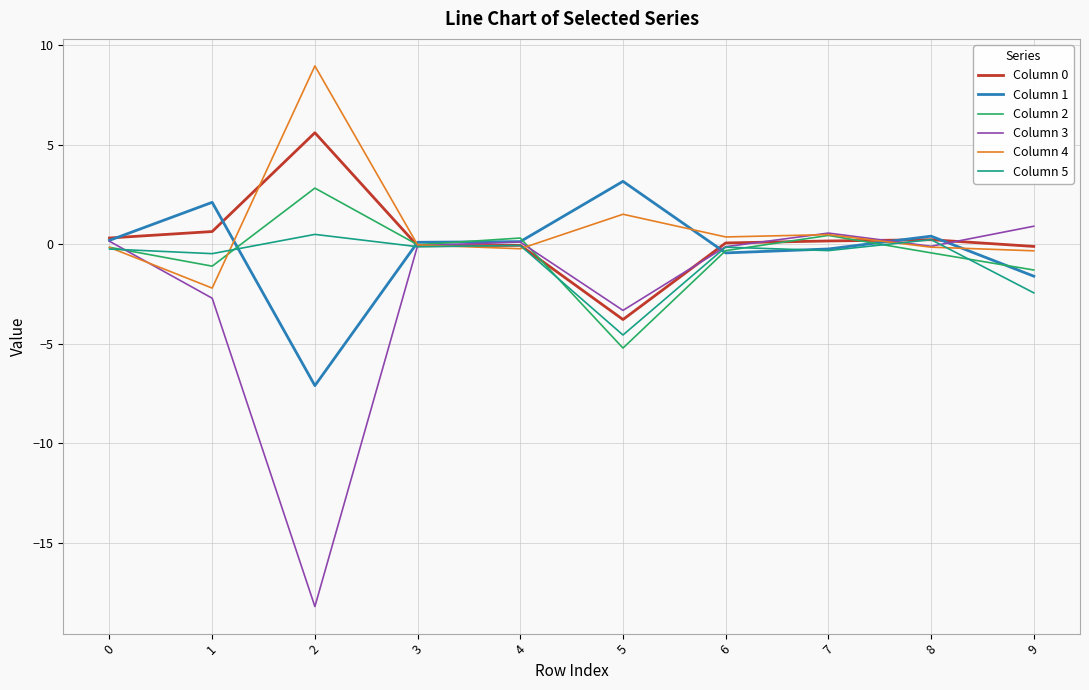

True or false: Column 4 and Column 1 cross at least once.

True